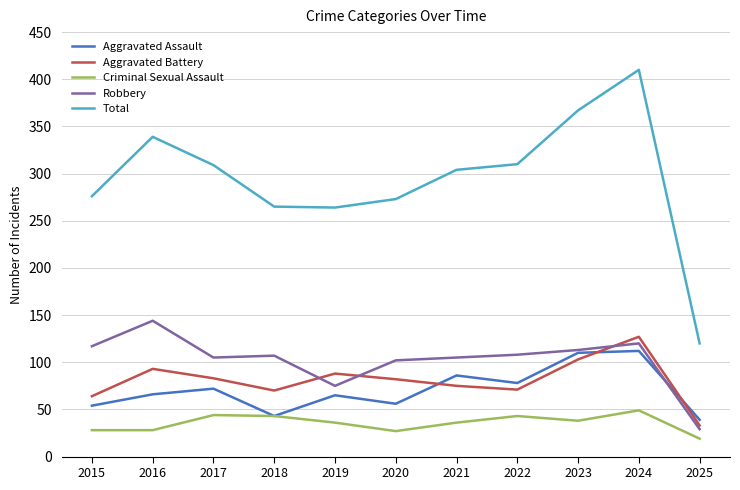

What is the sum of all Aggravated Assault values?

781